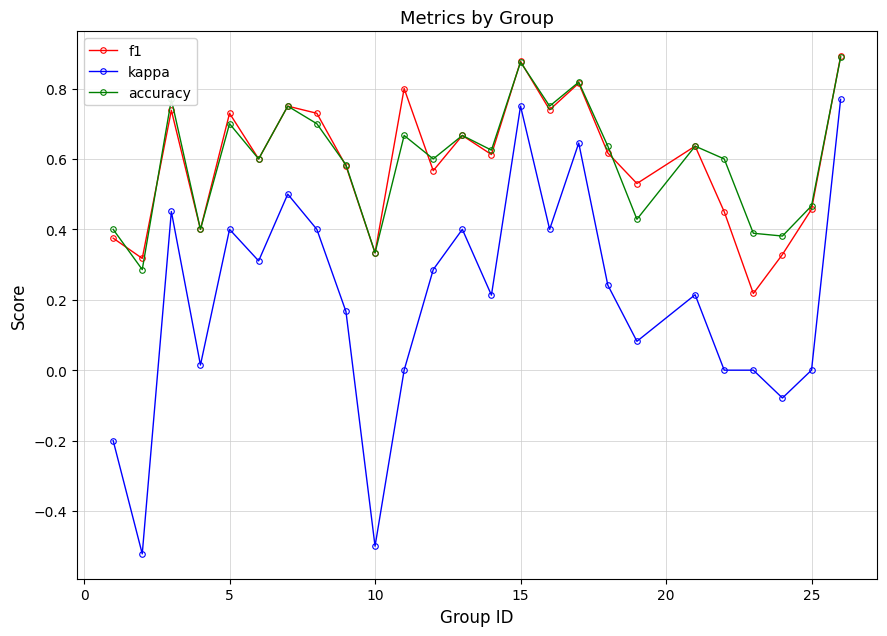

In f1, how many points are lower than both neighbors (excluding endpoints)?

9